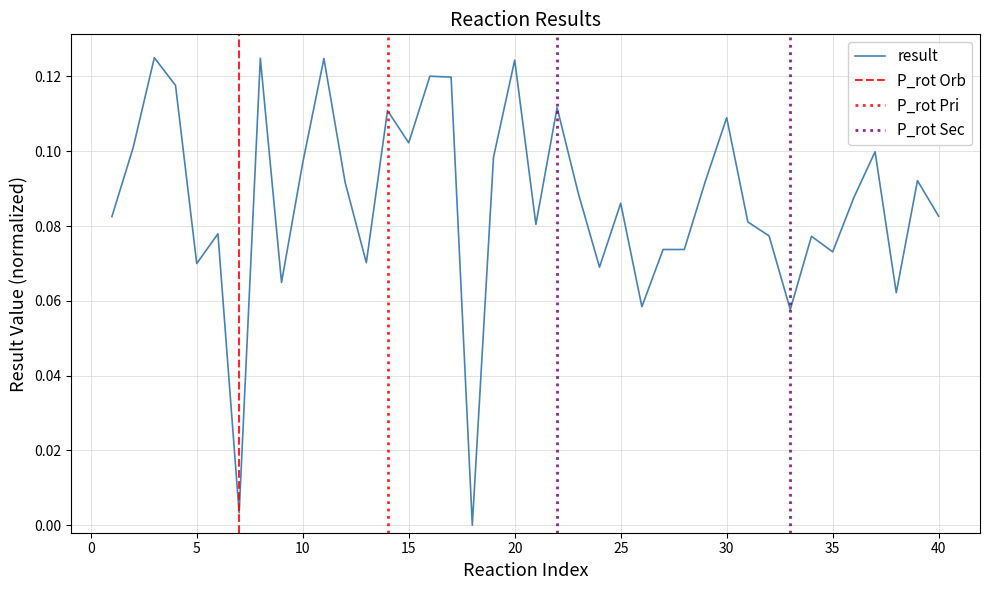

The result series shows 0.0 at 25. True or false?

False